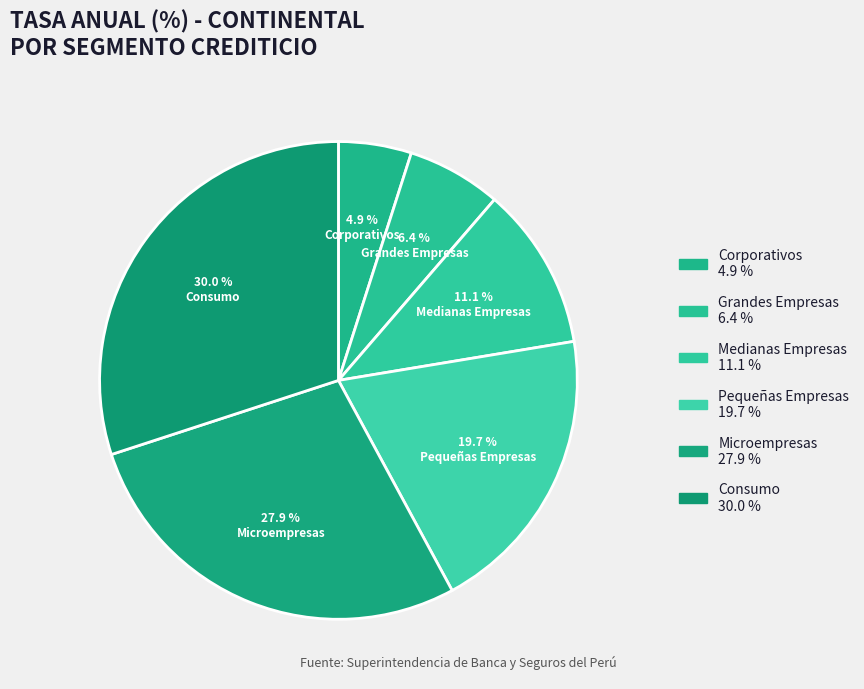

To the nearest percent, what is the average slice percentage?

17%